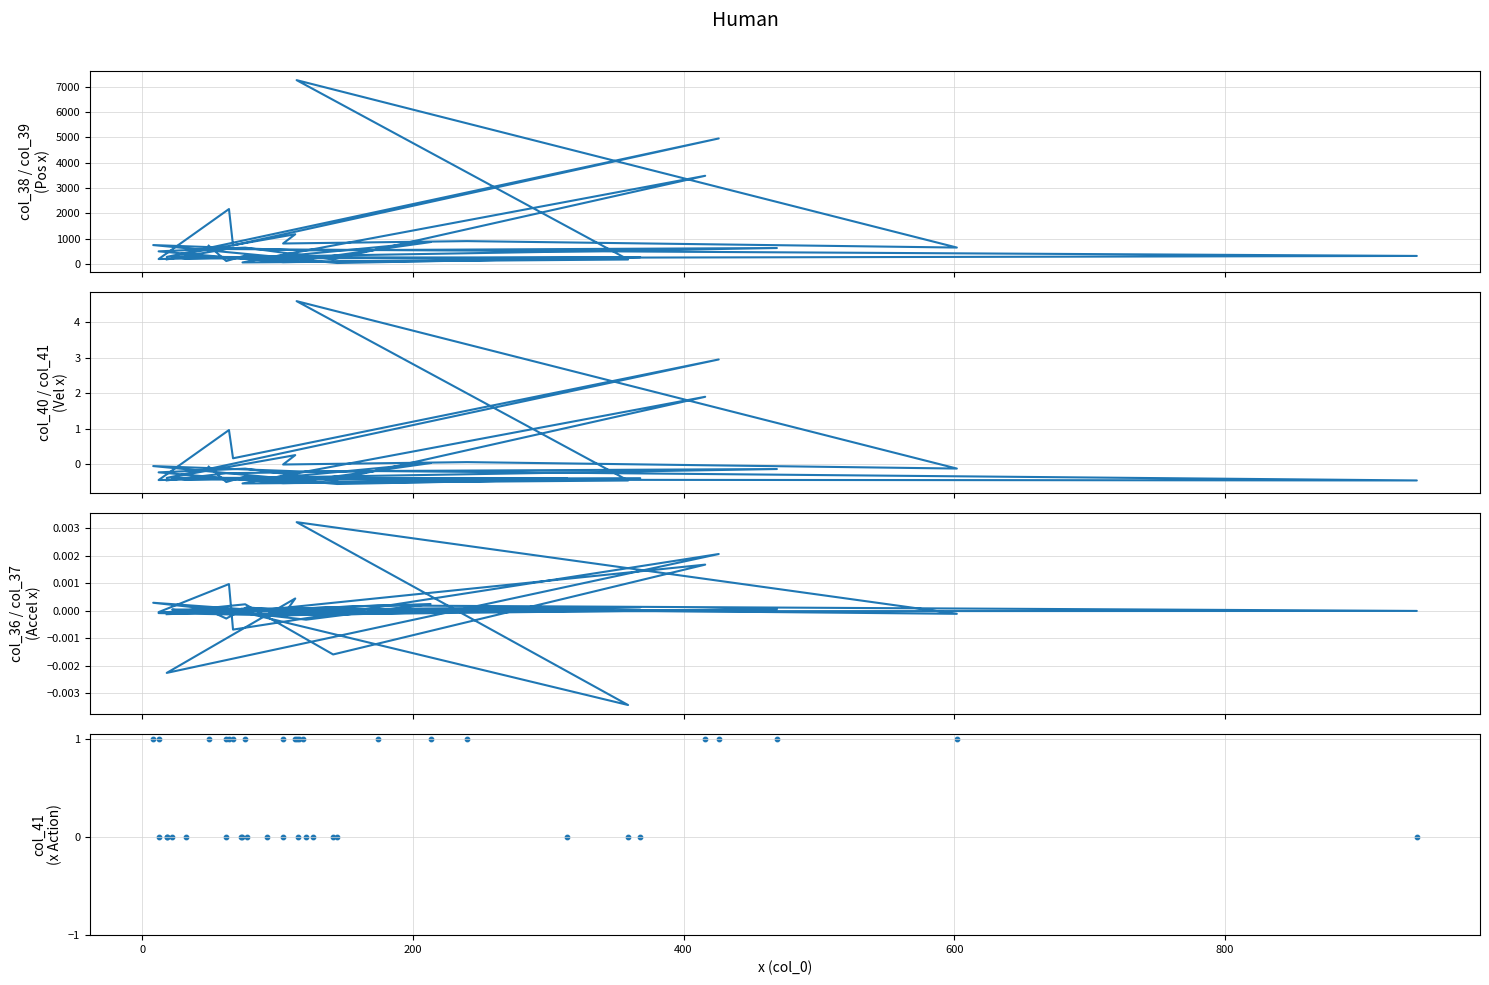

Which series contains the highest Y value?

col_38